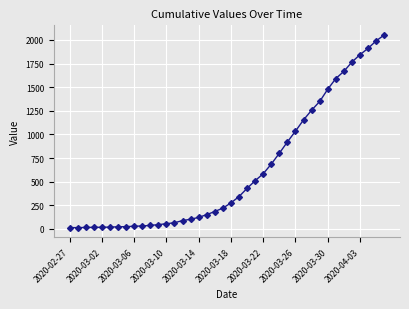

What is the sum of all values?

24919